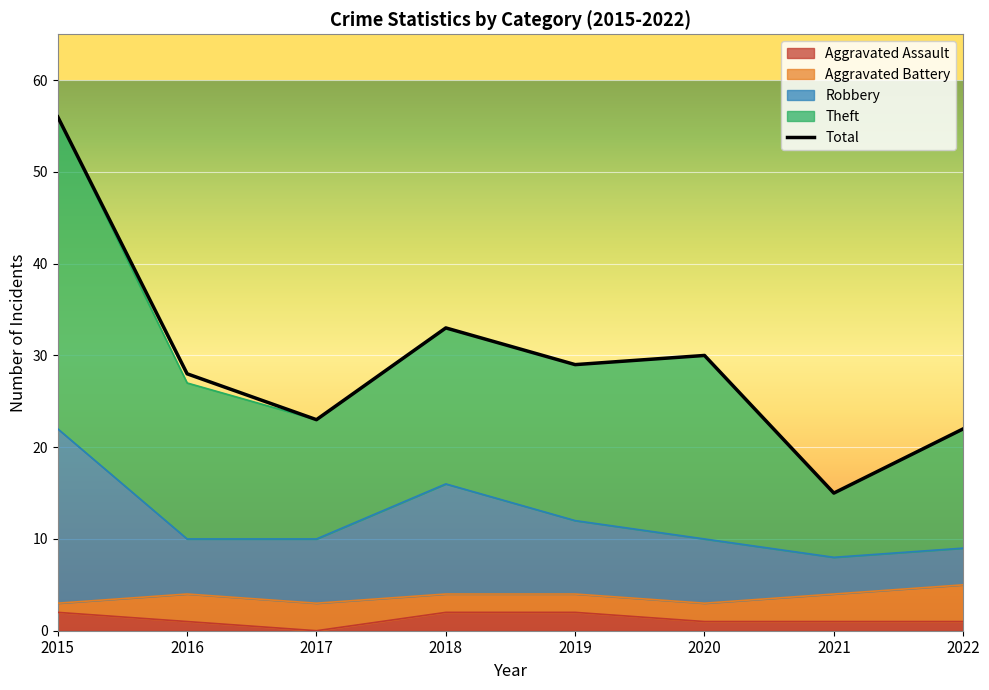

What is the difference between the maximum and second lowest values?

34